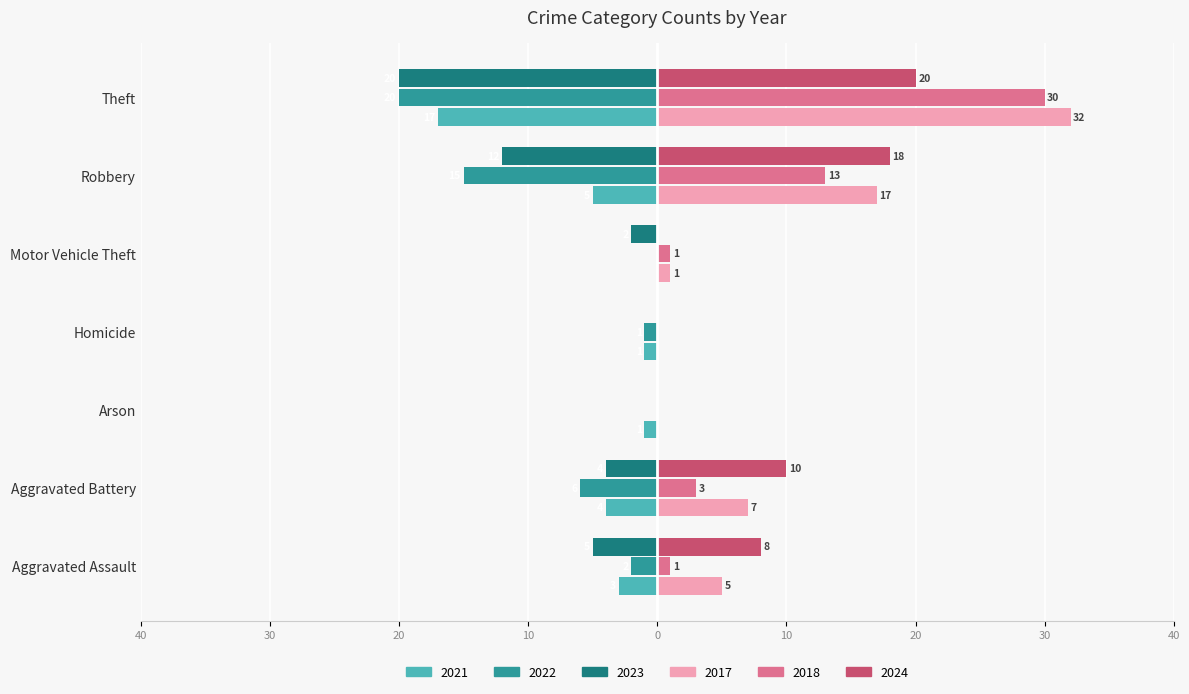

What are all the series names shown in the legend?

2021, 2022, 2023, 2017, 2018, 2024